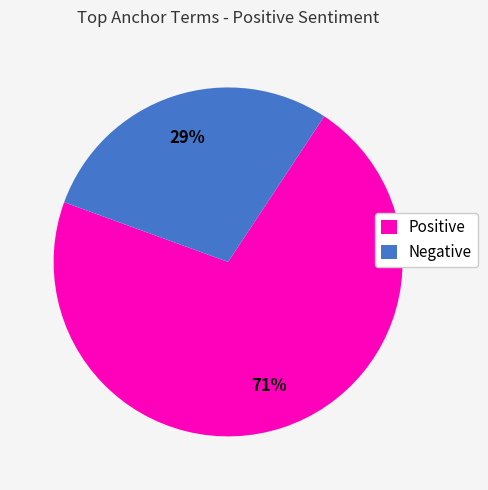

Rank the categories by value from lowest to highest.

Negative, Positive